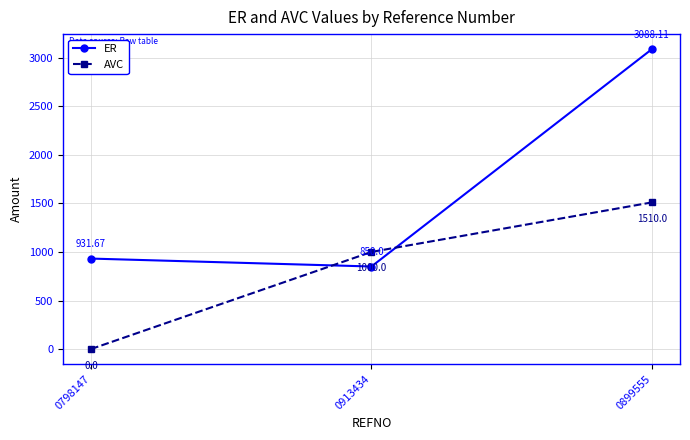

Which series changed the most between 0798147 and 0913434?

AVC